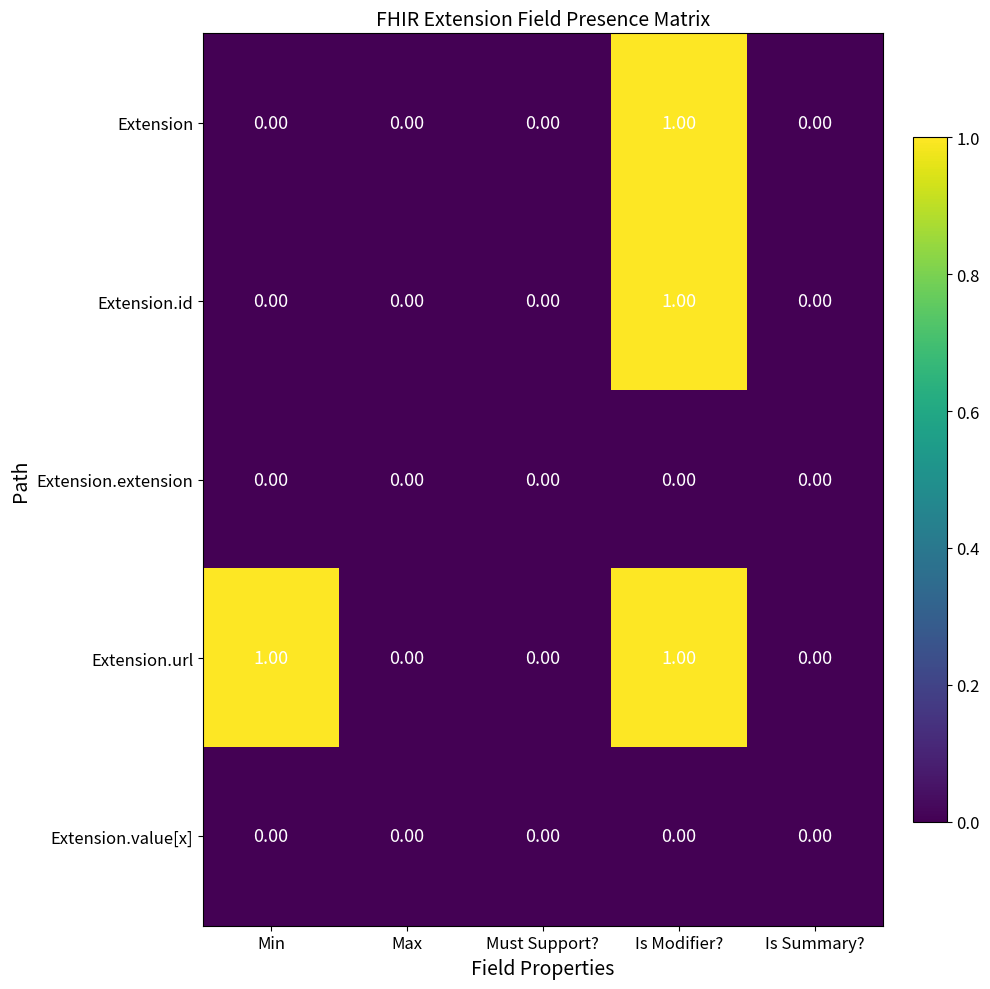

Which series has the largest total across all categories?

Extension.url